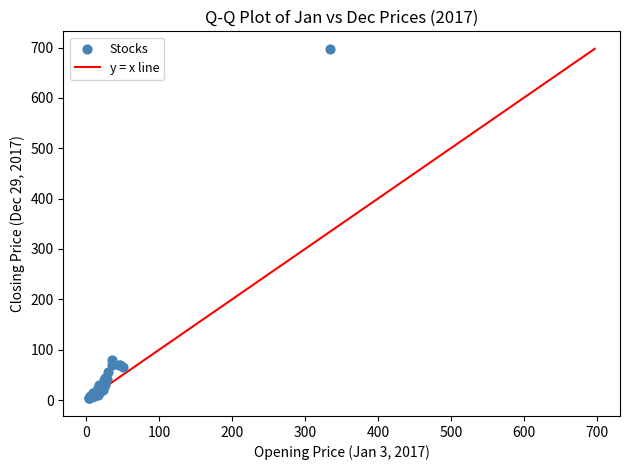

What Y value in the scatter plot is closest to 350?

79.9